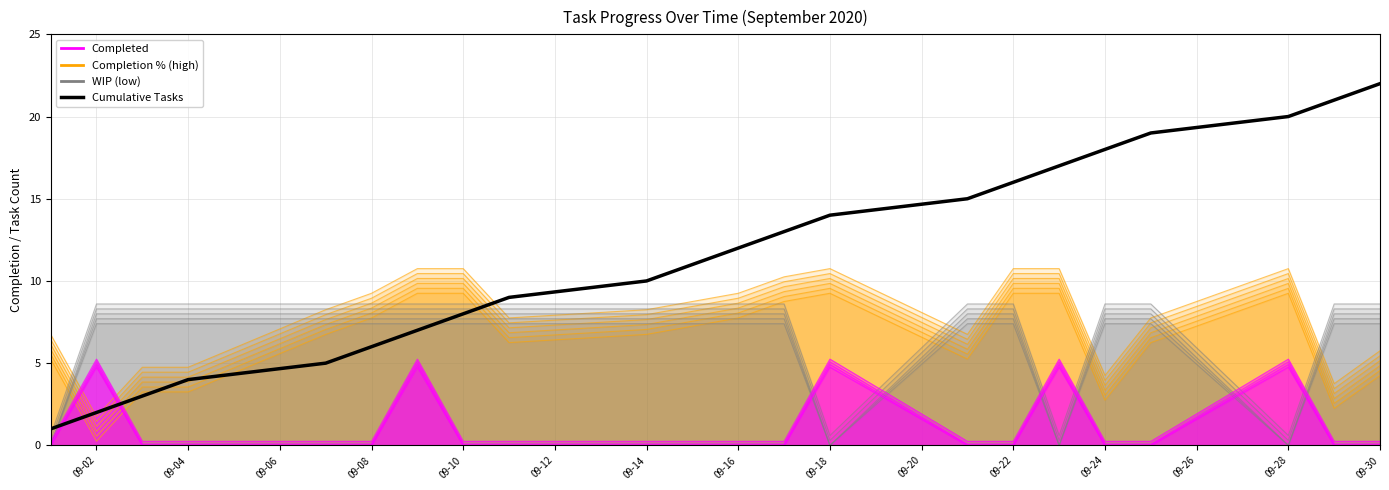

Which series ends up on top after the final intersection of Cumulative Tasks and WIP (low)?

Cumulative Tasks